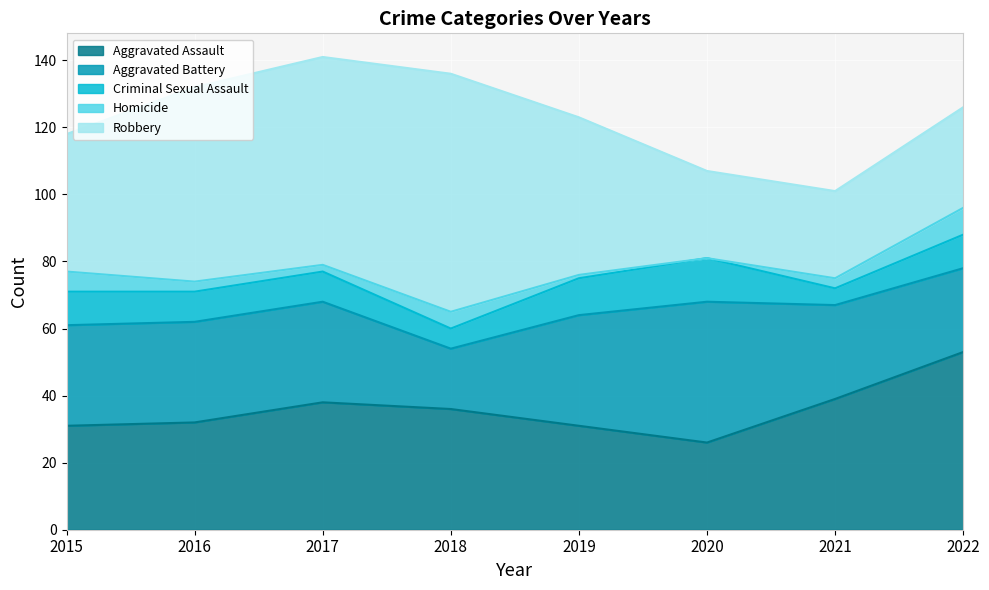

What is the minimum value for Aggravated Assault?

26